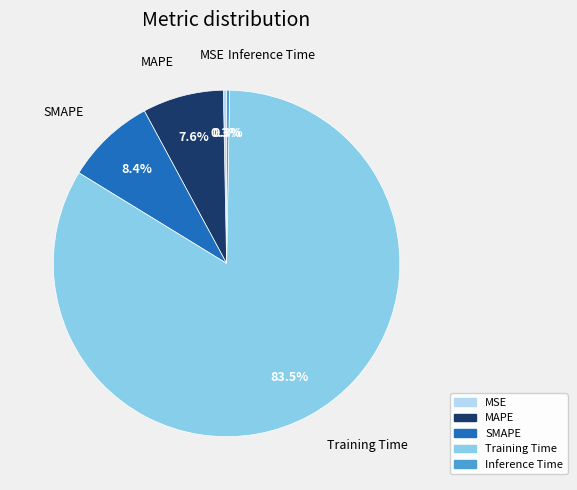

Combined, do Inference Time and MAPE account for over 50%?

No